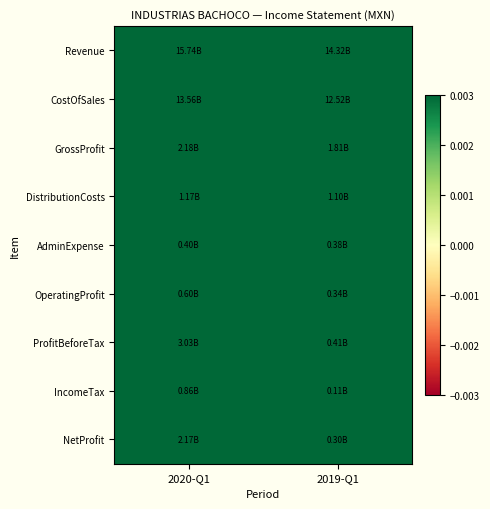

What is the difference between the highest and lowest values at 2019-Q1?

0.8